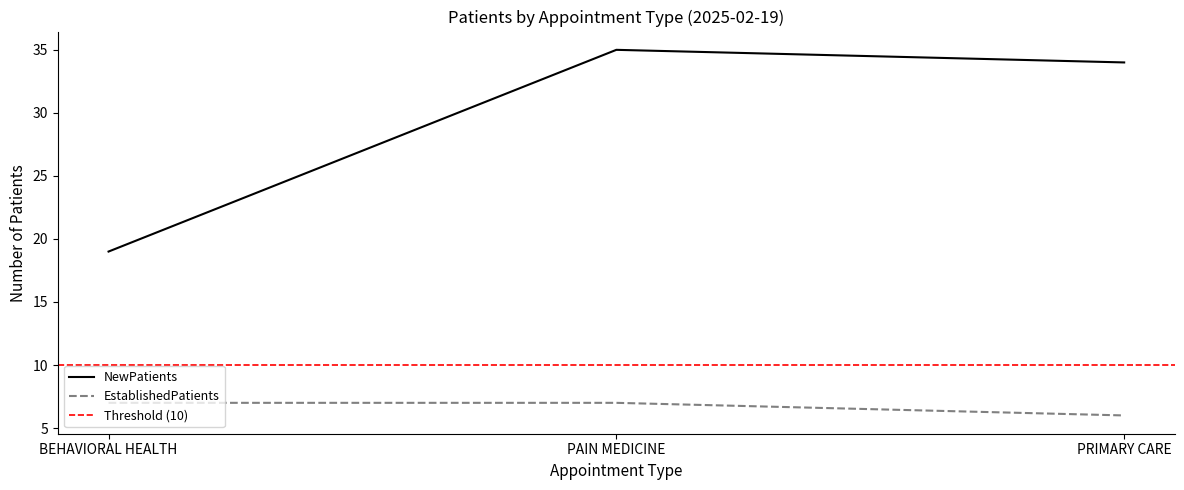

Which category has the lowest value in the NewPatients series?

BEHAVIORAL HEALTH